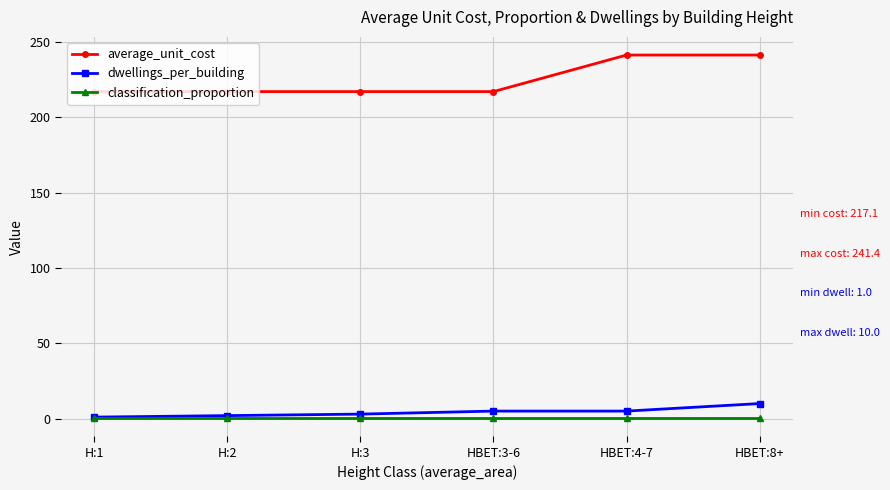

True or false: average_unit_cost and dwellings_per_building cross at least once.

False